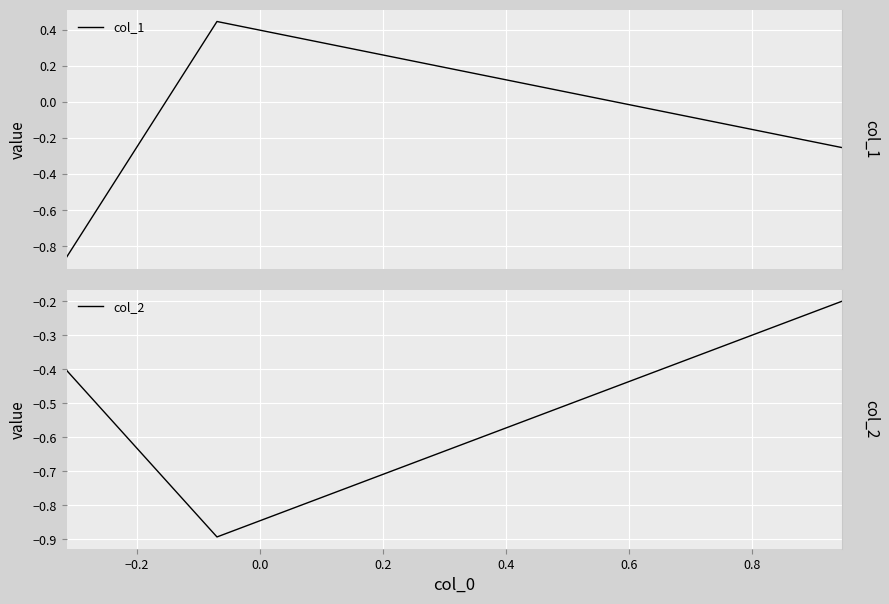

Is this an area chart (filled region under the line)?

No